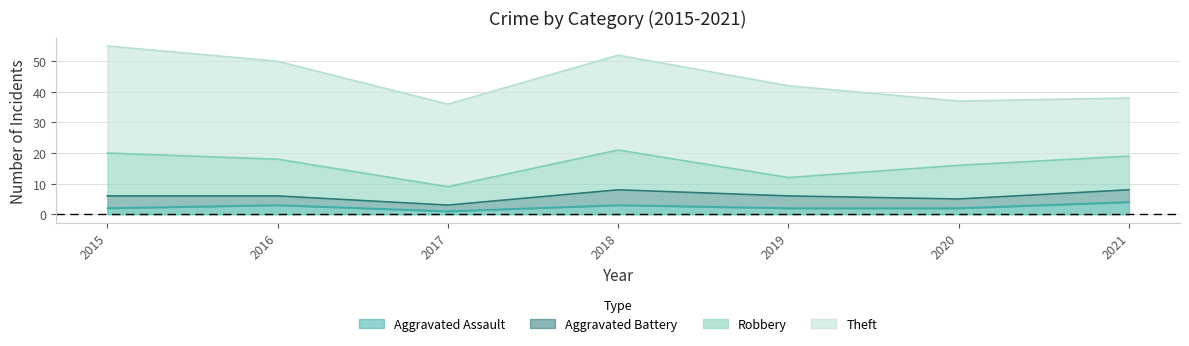

How many values in the Theft series are below 30?

3